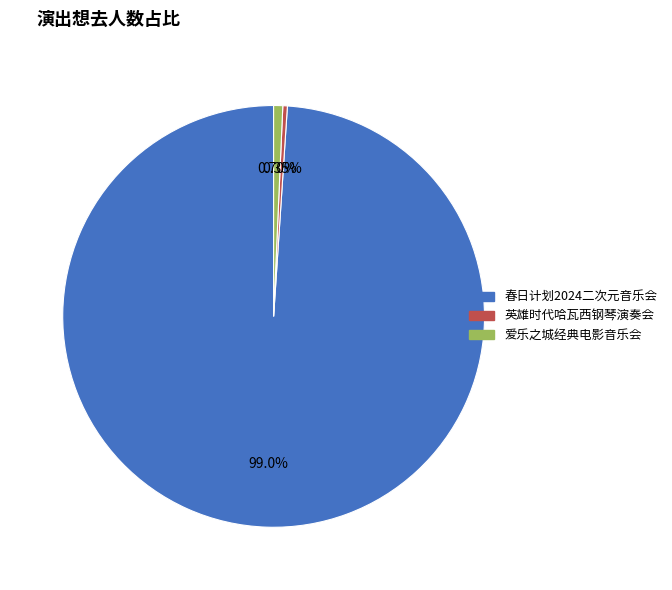

Is there any slice that represents more than half of the pie?

Yes